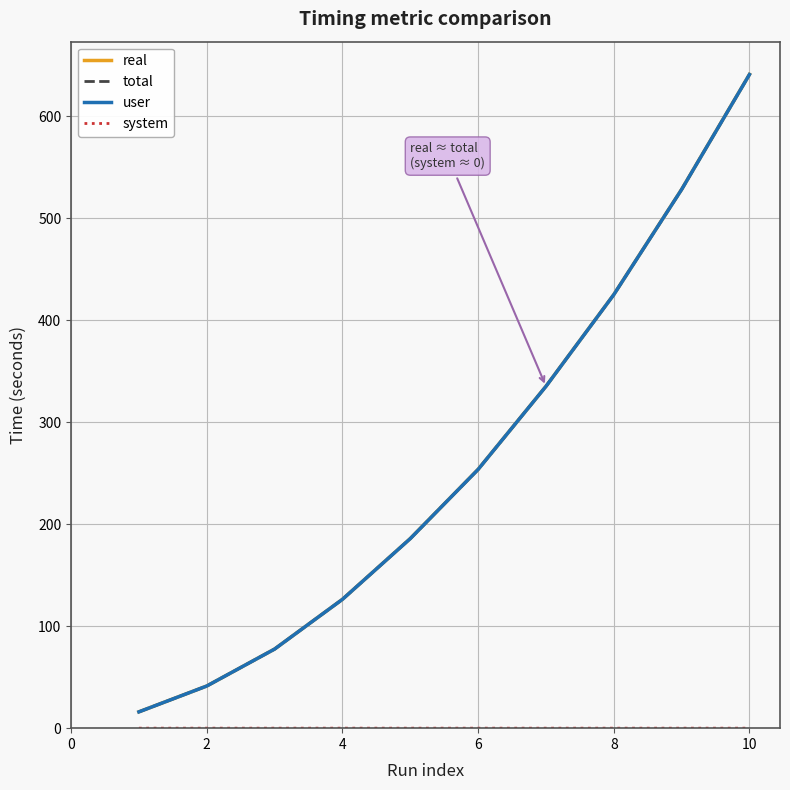

At 4, list the series in order from smallest to largest.

system, user, total, real